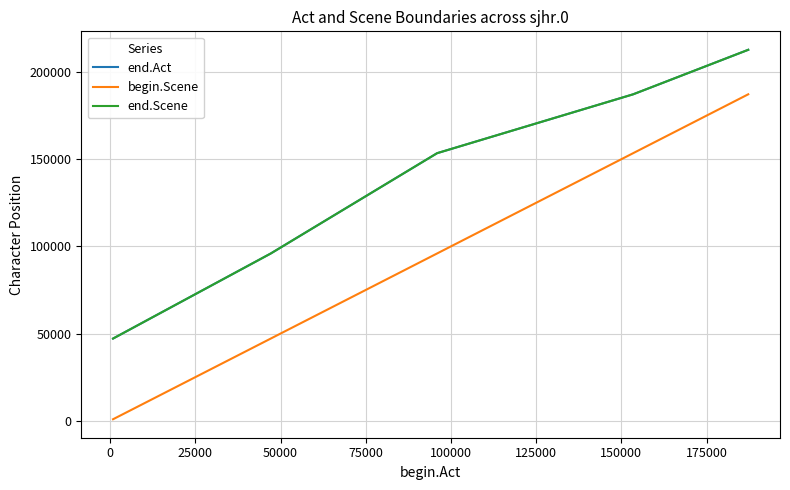

Does the chart display data point markers on the line(s)?

No